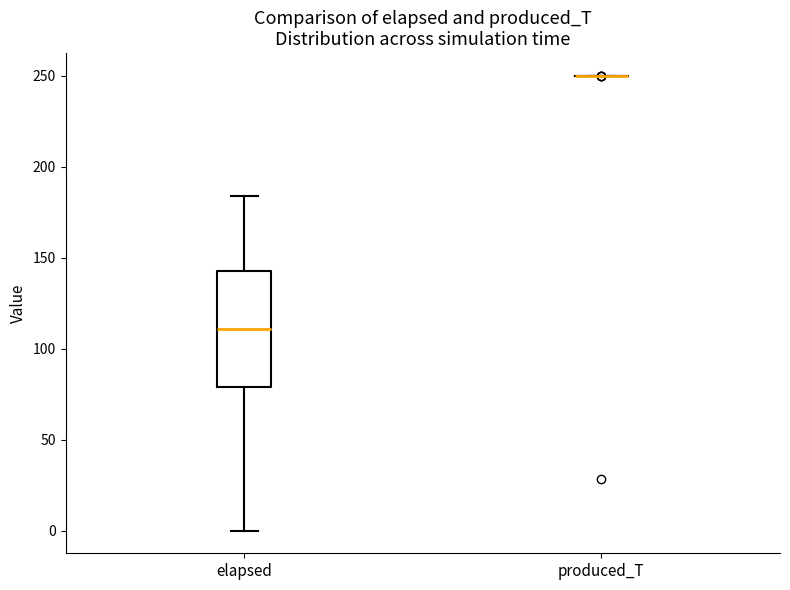

Reading left to right, transcribe this box plot: for each box, give where its median line is, the range the box spans, and where its two whiskers end, as read against the y-axis. The values are not printed on the chart, so give them approximately, as read against the axis.

elapsed: median 110, box 80 to 145, whiskers 0 to 185
produced_T: box collapsed to a line at 250, whiskers 250 to 250